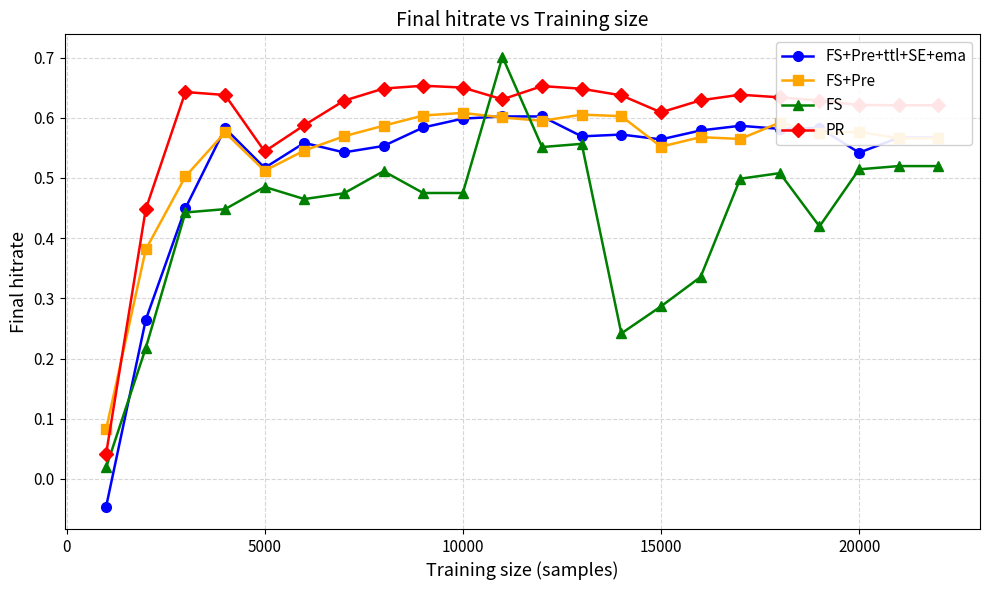

Count the FS+Pre values in the range 0 to 1.

22